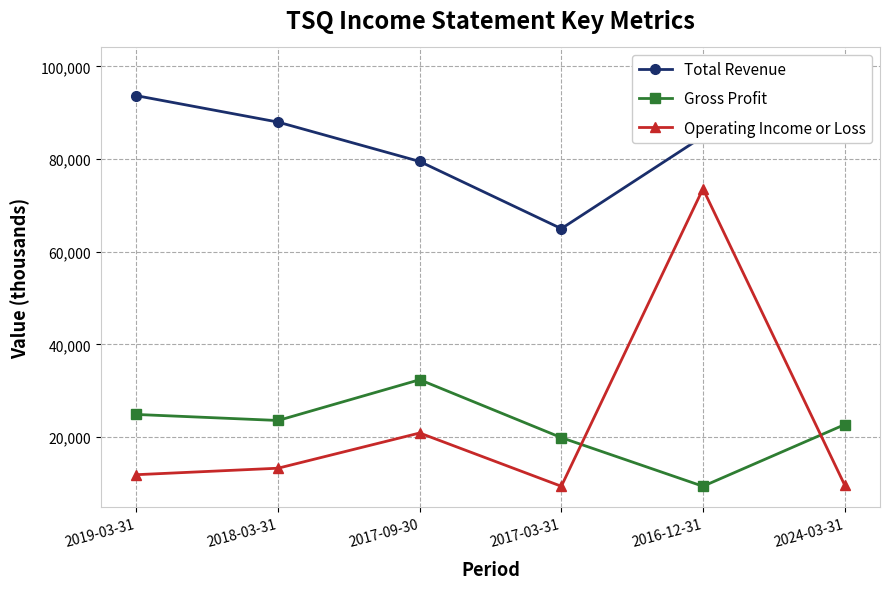

Is it true that Total Revenue equals 149379 at 2024-03-31?

False